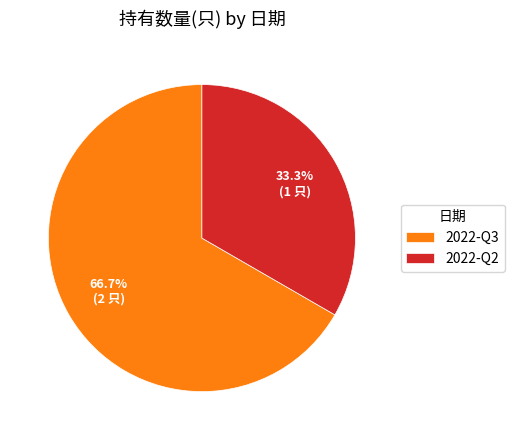

What is the ratio of the value at 2022-Q2 to the value at 2022-Q3?

0.5